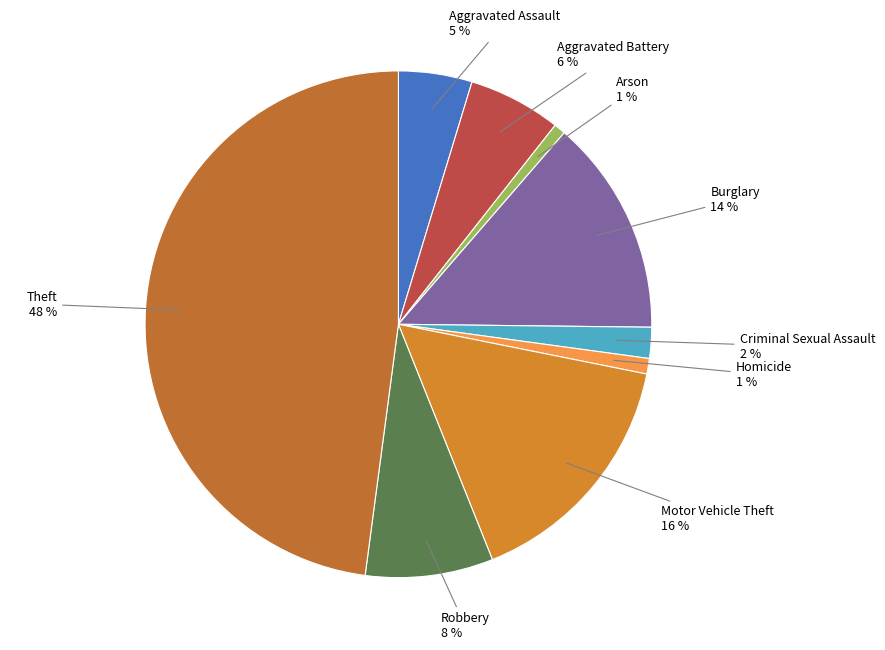

Count the number of slices in the pie.

9